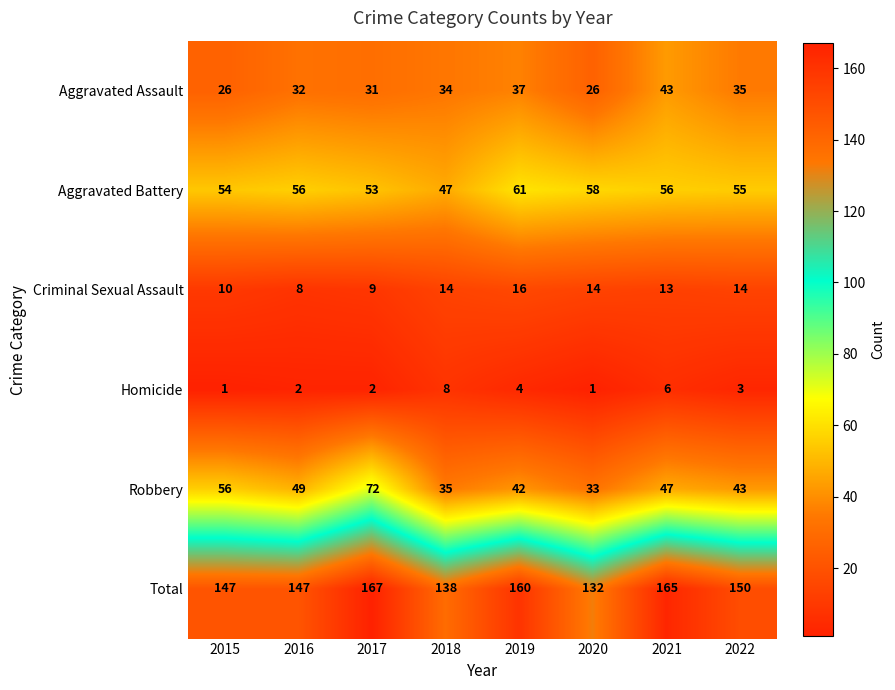

Rank the series at 2018 from lowest to highest value.

Homicide, Criminal Sexual Assault, Aggravated Assault, Robbery, Aggravated Battery, Total